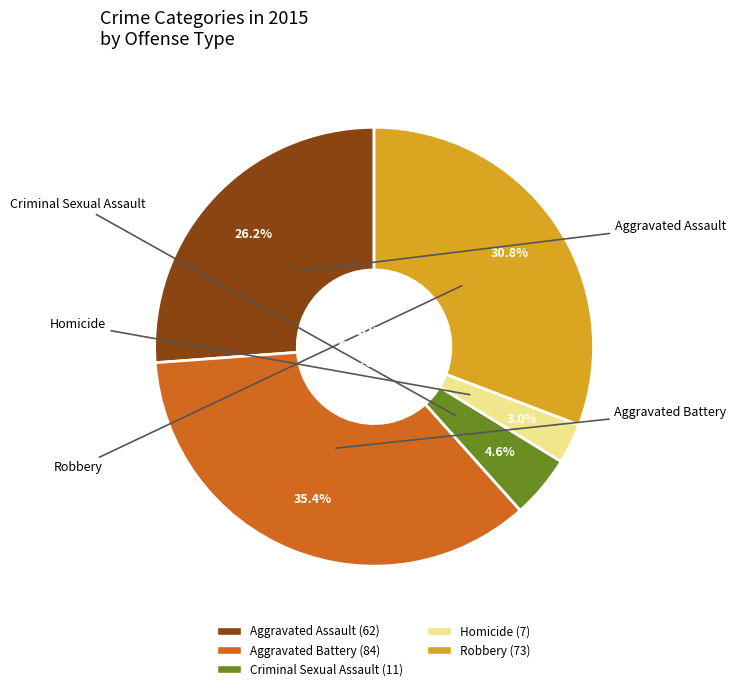

Rank the categories by value from highest to lowest.

Aggravated Battery, Robbery, Aggravated Assault, Criminal Sexual Assault, Homicide